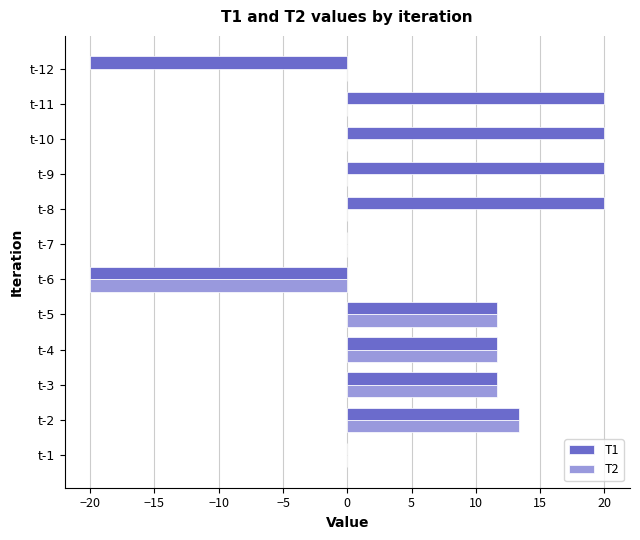

What is the sum of all T2 values?

28.3